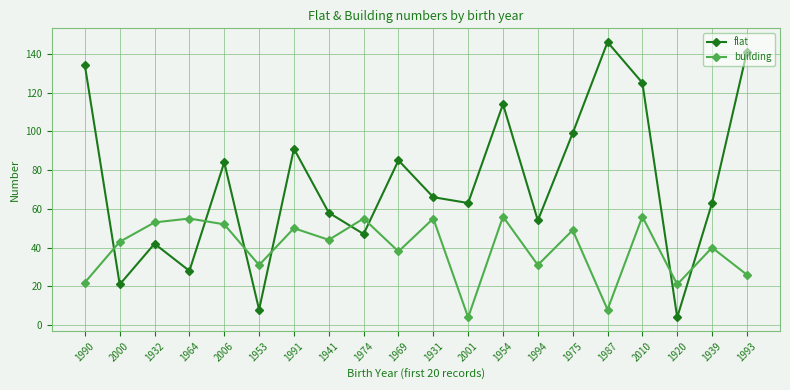

True or false: building and flat cross at least once.

True